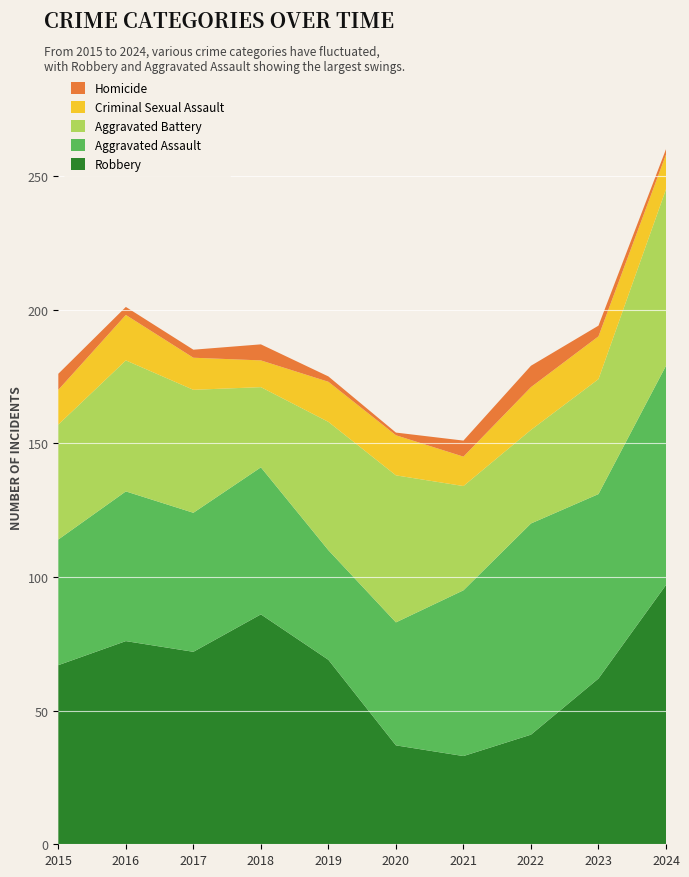

Reading left to right, transcribe all the data shown in this chart.

Robbery: 67	76	72	86	69	37	33	41	62	97
Aggravated Assault: 47	56	52	55	41	46	62	79	69	82
Aggravated Battery: 43	49	46	30	48	55	39	35	43	66
Criminal Sexual Assault: 13	17	12	10	15	15	11	16	16	13
Homicide: 6	3	3	6	2	1	6	8	4	2